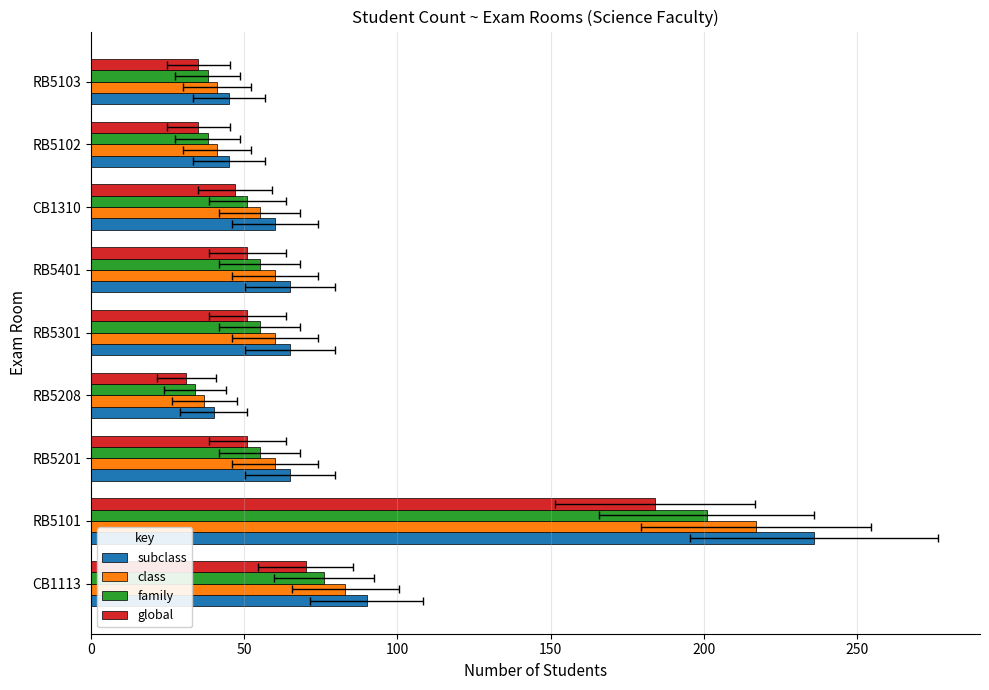

What is the greatest value displayed?

236